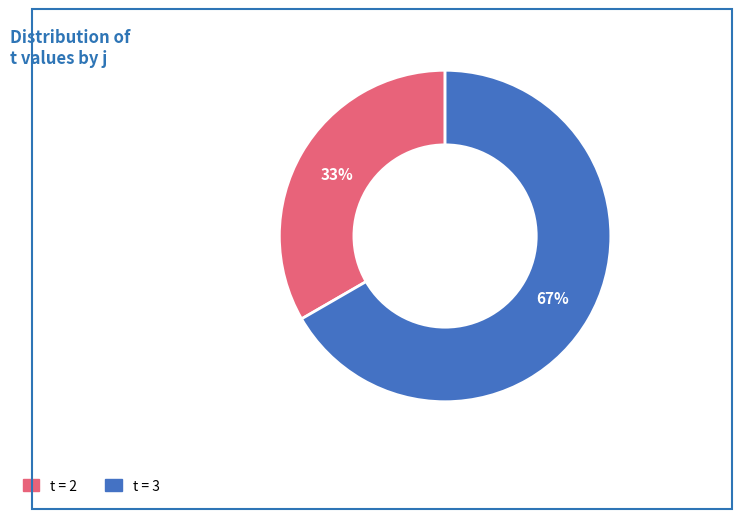

To the nearest percent, what is the average slice percentage?

50%